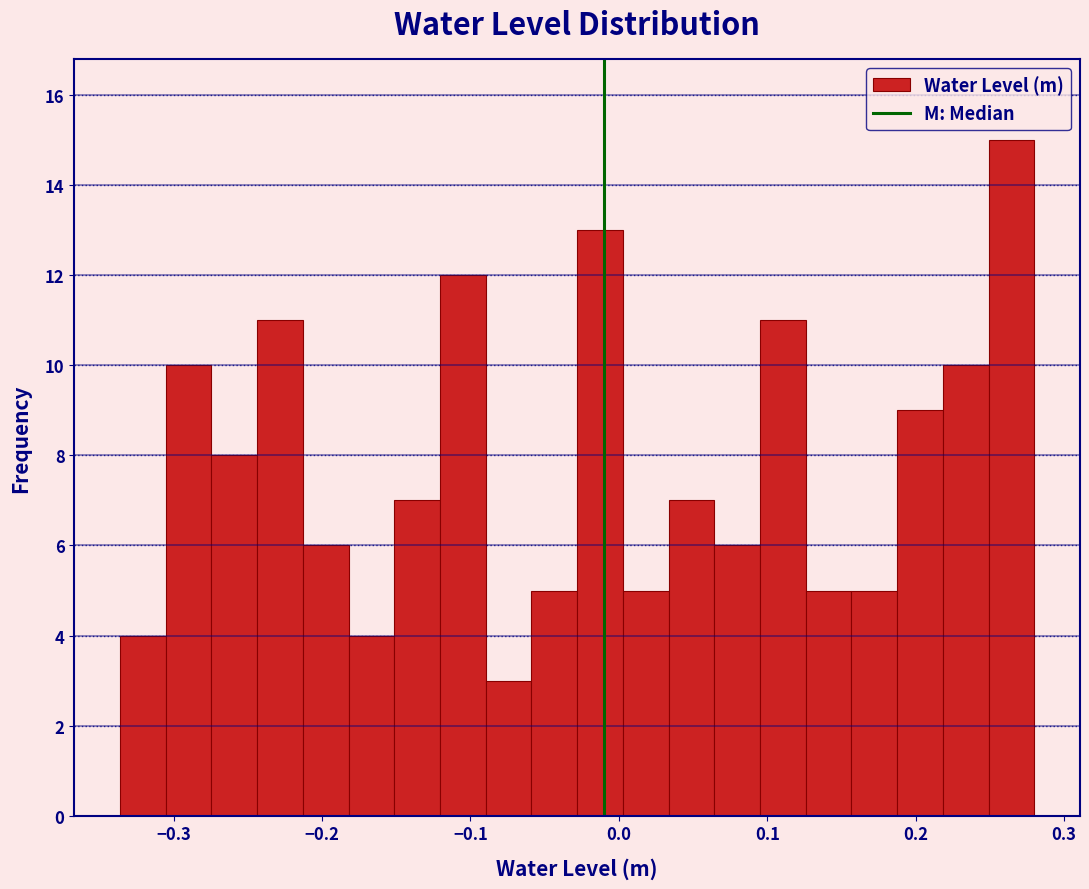

Around what value on the x-axis is the tallest bar? Give the approximate position of its centre, as read against the axis.

0.26